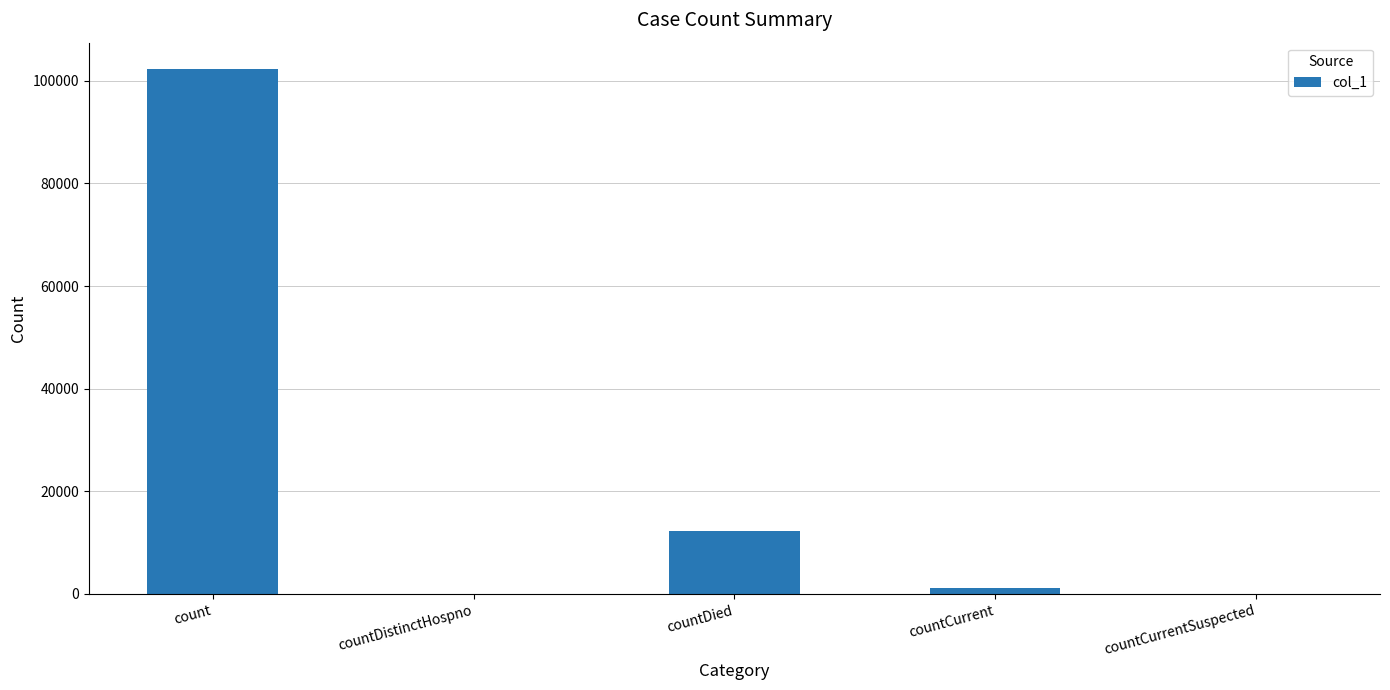

Reading right to left, extract all data points from this chart.

0	1194	12351	0	102322